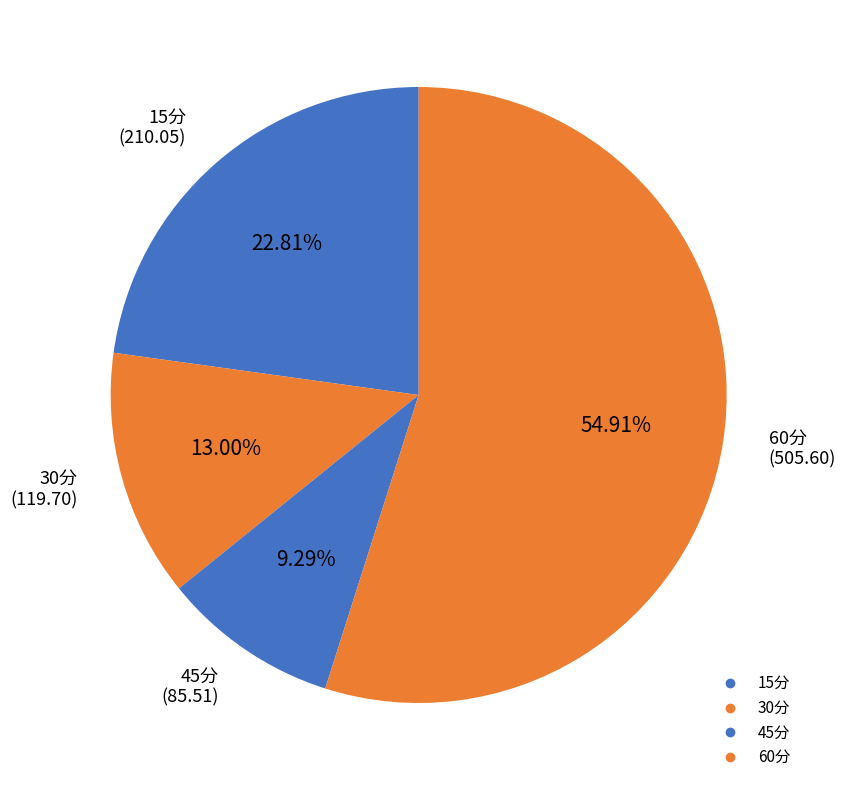

How many segments does this pie chart have?

4